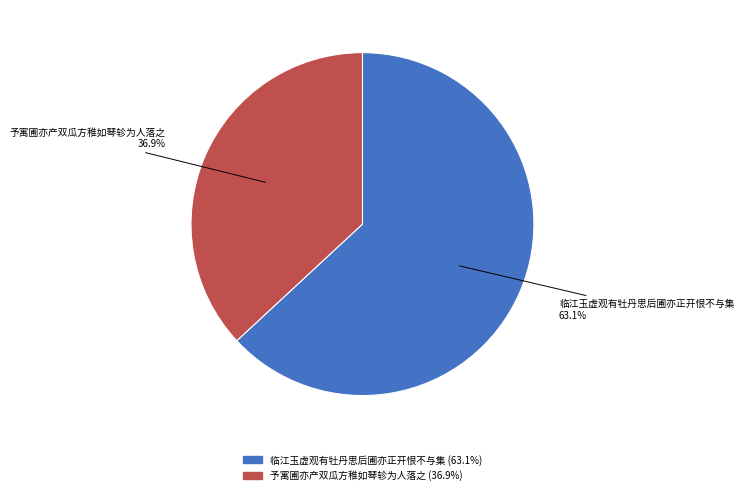

Between 予寓圃亦产双瓜方稚如琴轸为人落之 and 临江玉虚观有牡丹思后圃亦正开恨不与集, which is larger?

临江玉虚观有牡丹思后圃亦正开恨不与集